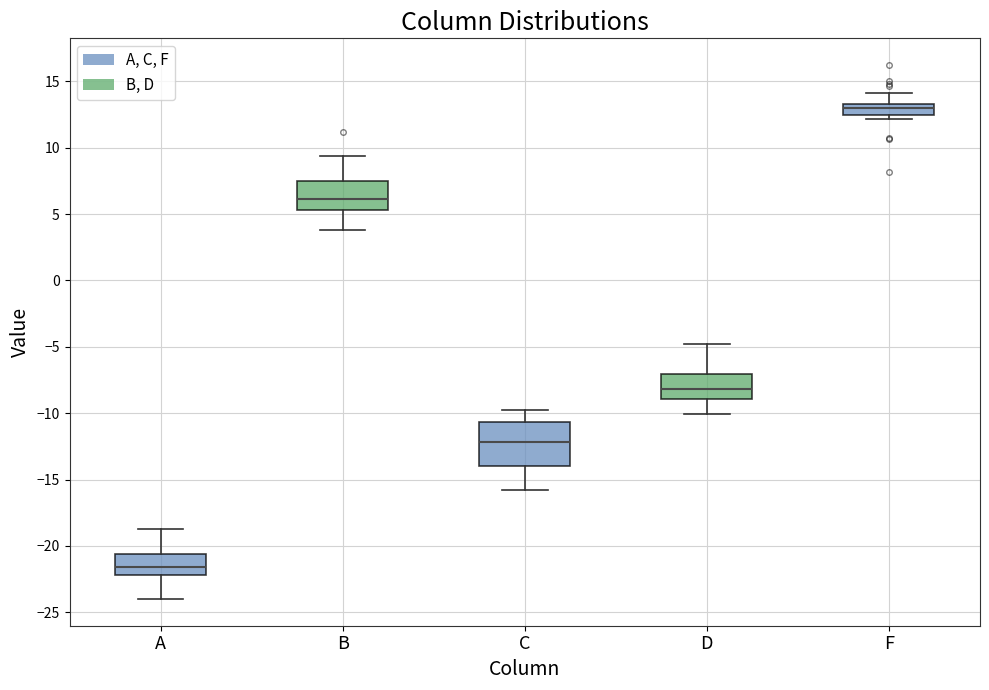

Which box is the tallest, from its lower edge to its upper edge?

C